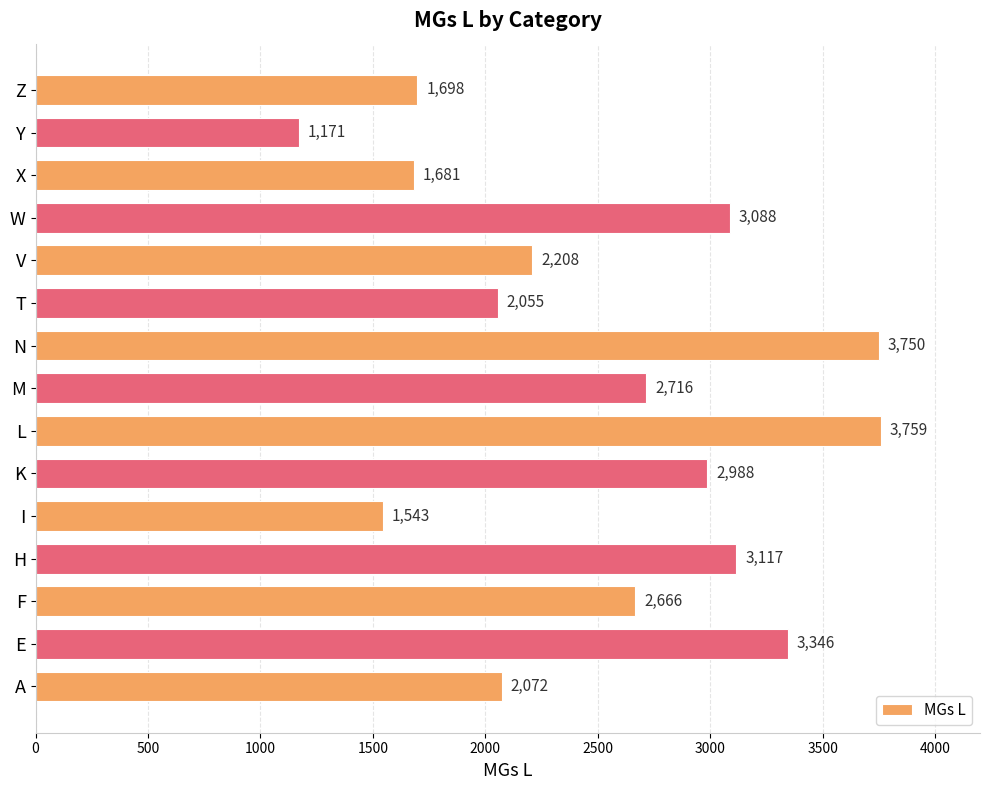

Where is the data nearest to the value 2465?

F